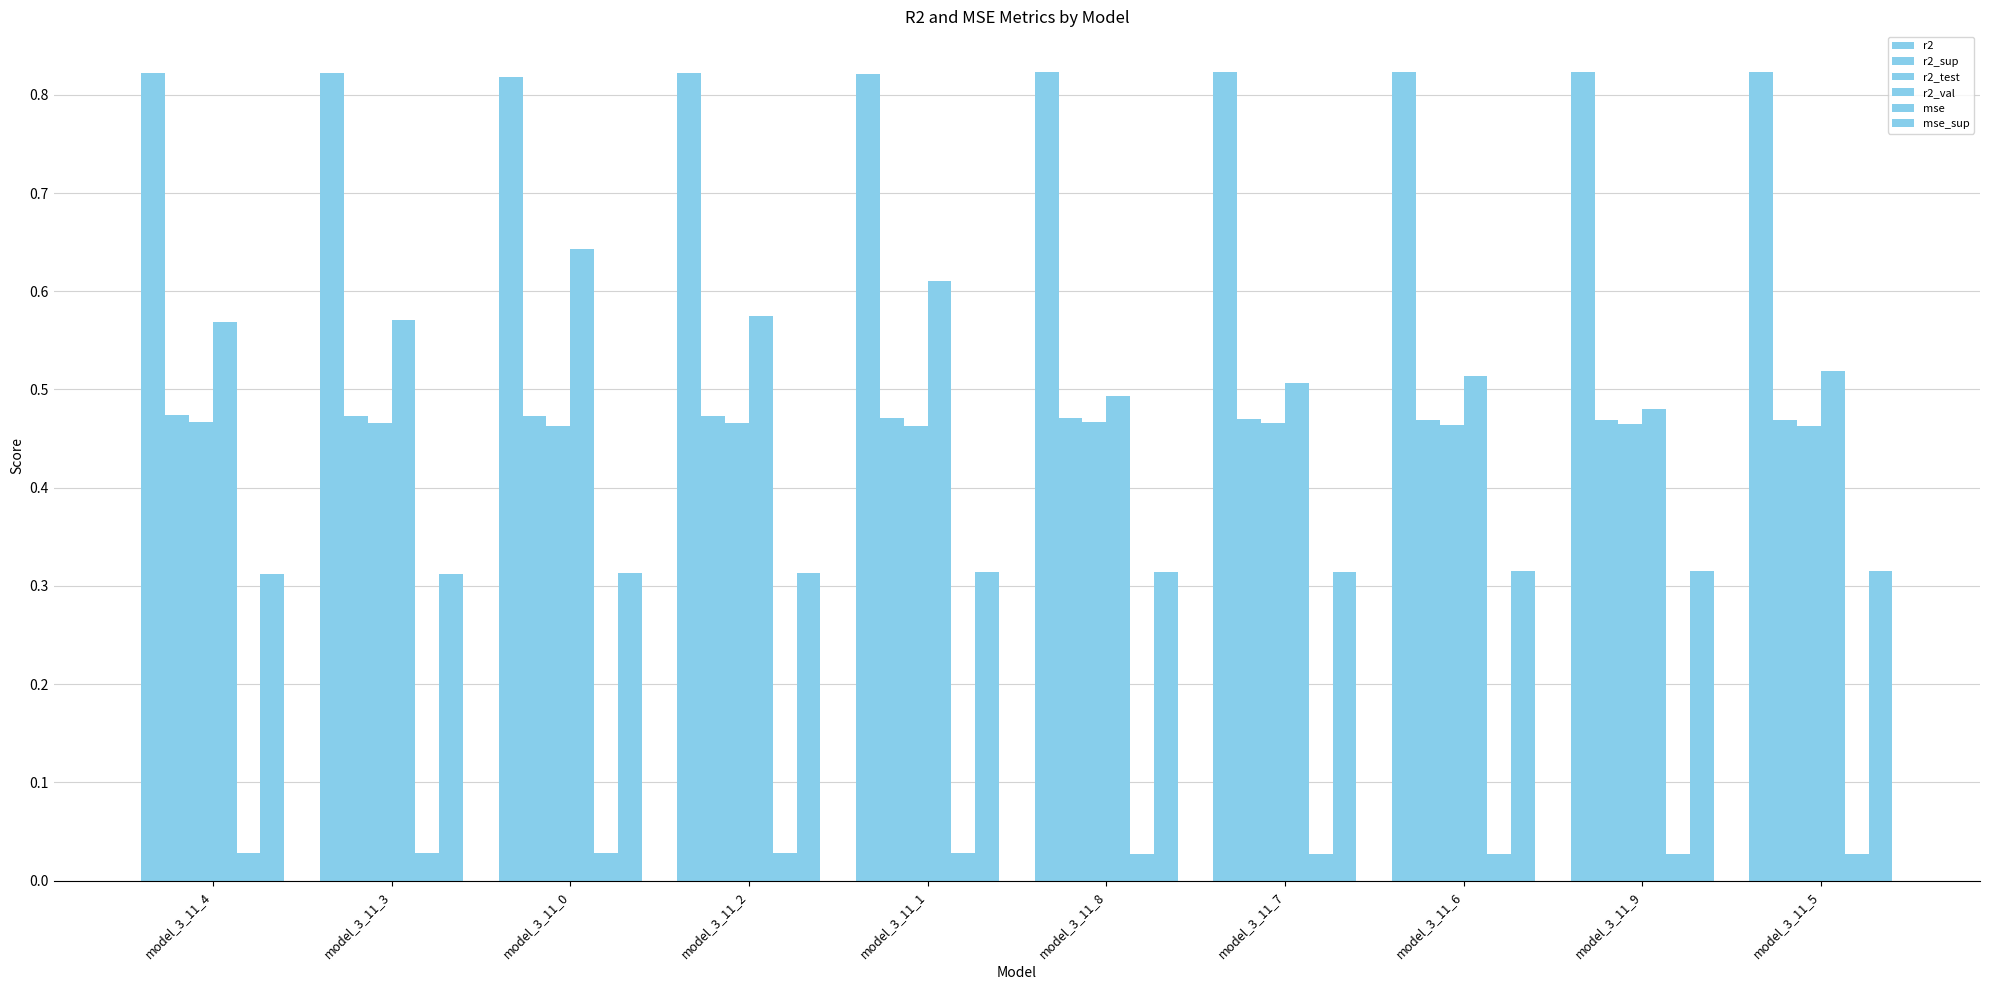

What position from the left is model_3_11_1?

5